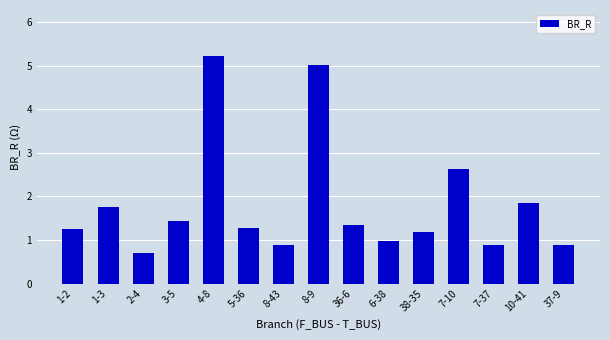

What is the label of the 1st bar from the left?

1-2